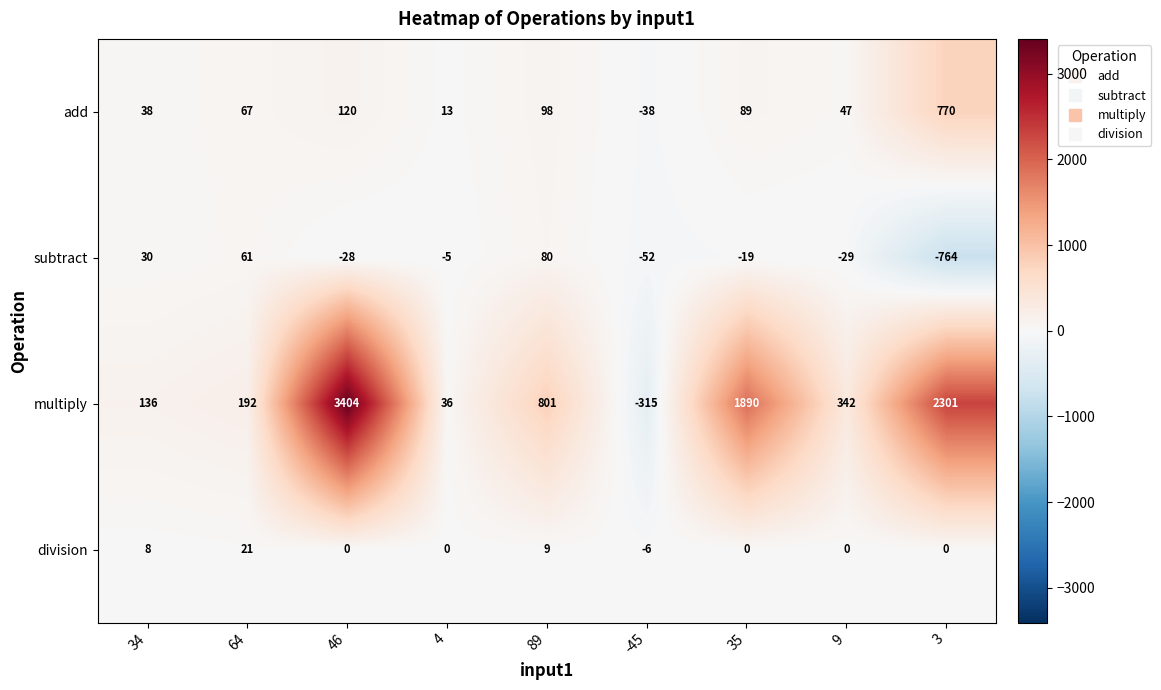

Is it true that subtract equals 82 at 64?

False